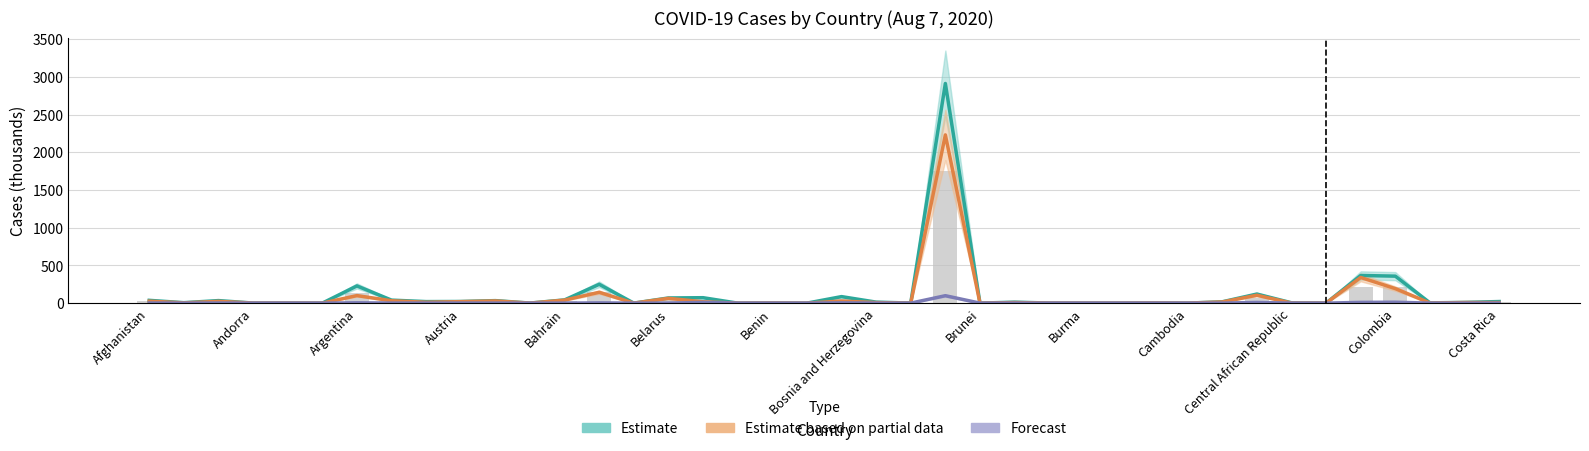

Are the bars horizontal?

No